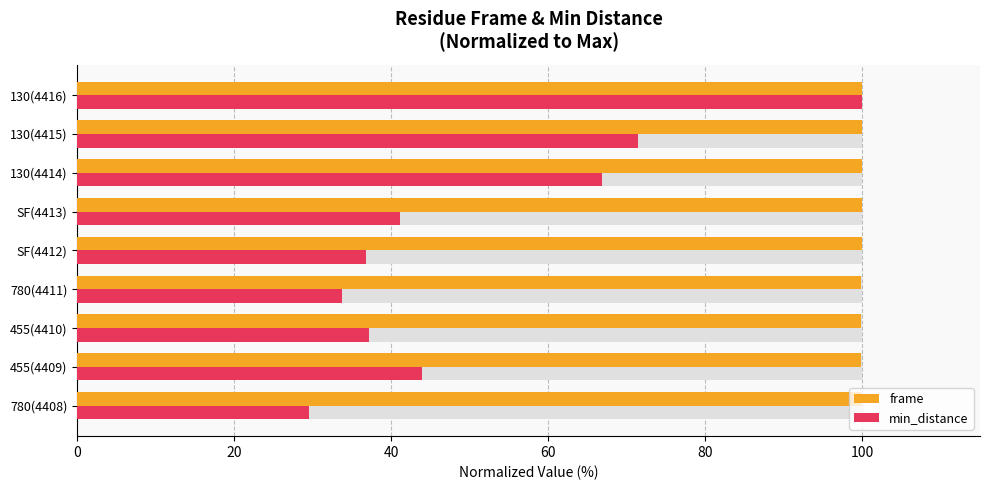

Which series changed the most between 780(4408) and 130(4414)?

min_distance